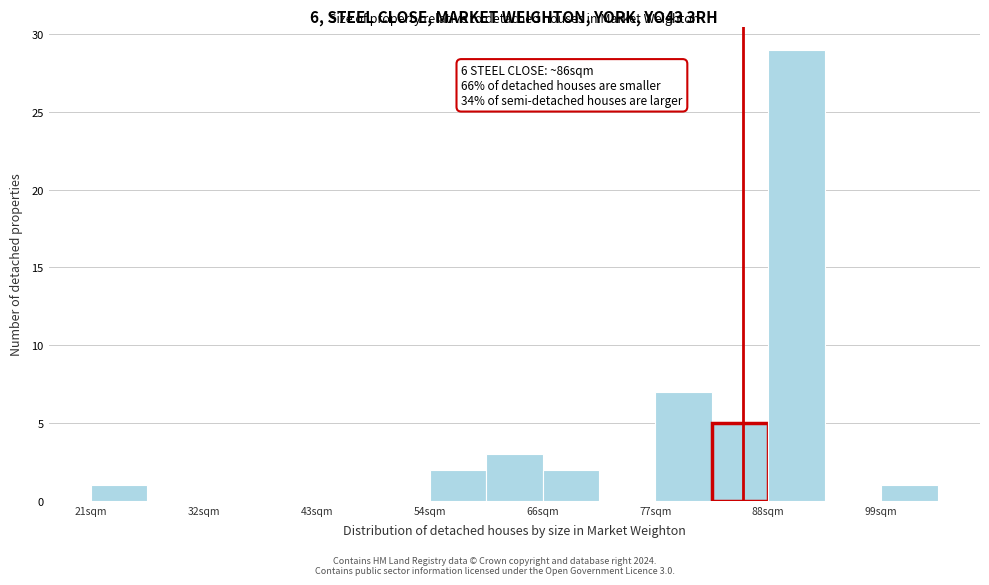

Around what value on the x-axis is the tallest bar? Give the approximate position of its centre, as read against the axis.

90